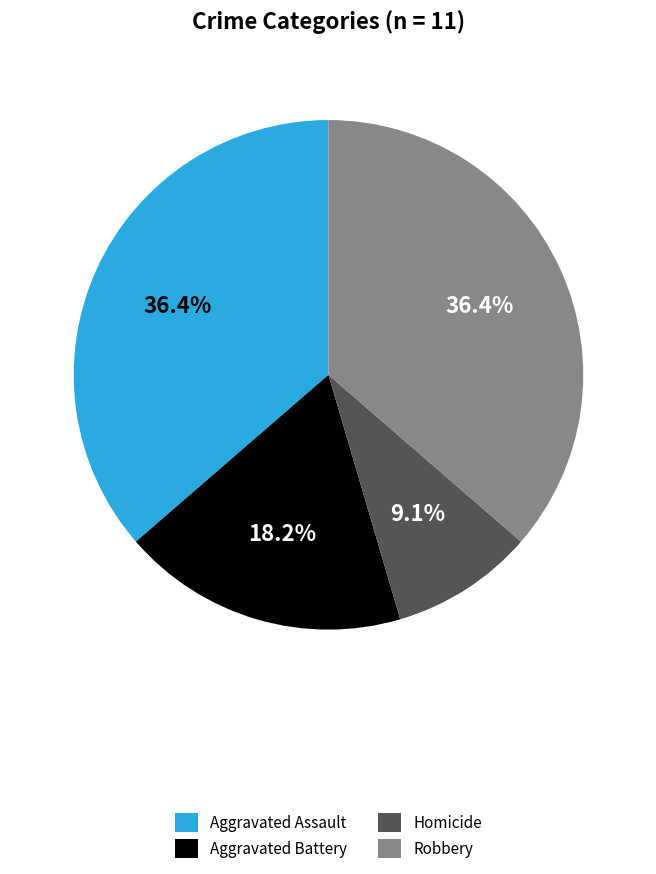

Count the number of slices in the pie.

4